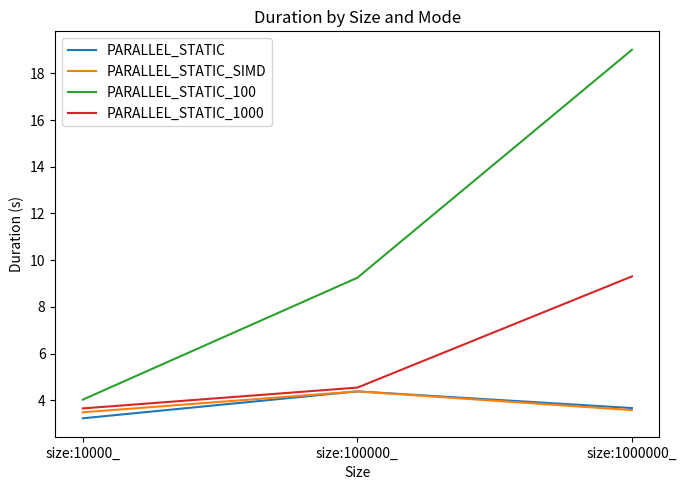

Reading left to right, list all the values displayed in this chart.

PARALLEL_STATIC: 3.2	4.4	3.7
PARALLEL_STATIC_SIMD: 3.5	4.4	3.6
PARALLEL_STATIC_100: 4.0	9.2	19.0
PARALLEL_STATIC_1000: 3.7	4.5	9.3